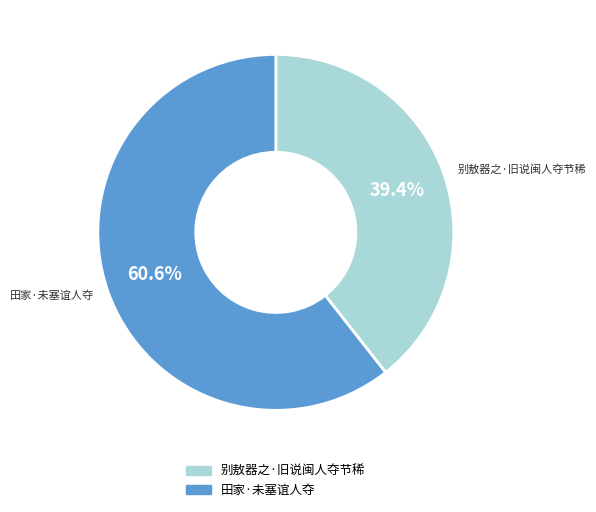

Count the number of slices in the pie.

2